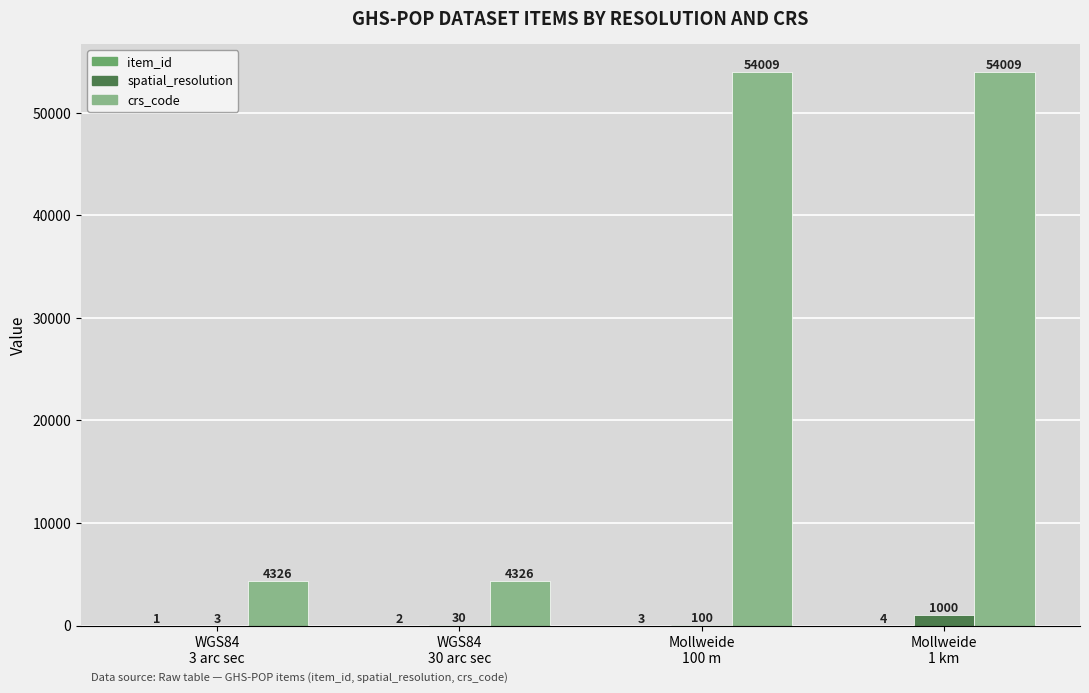

Which series has the largest range (max minus min)?

crs_code